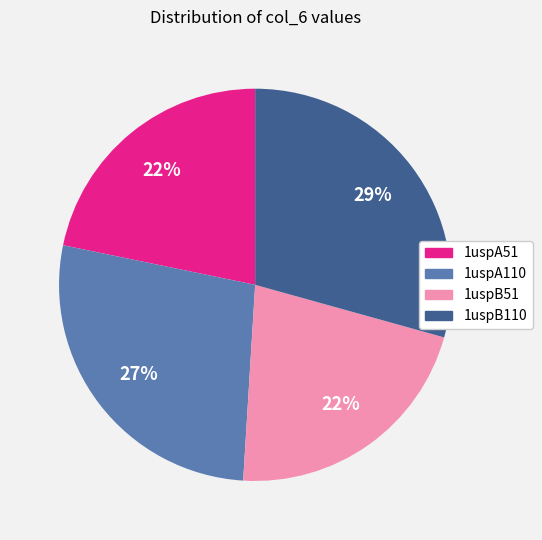

Which category has the biggest portion of the pie?

1uspB110